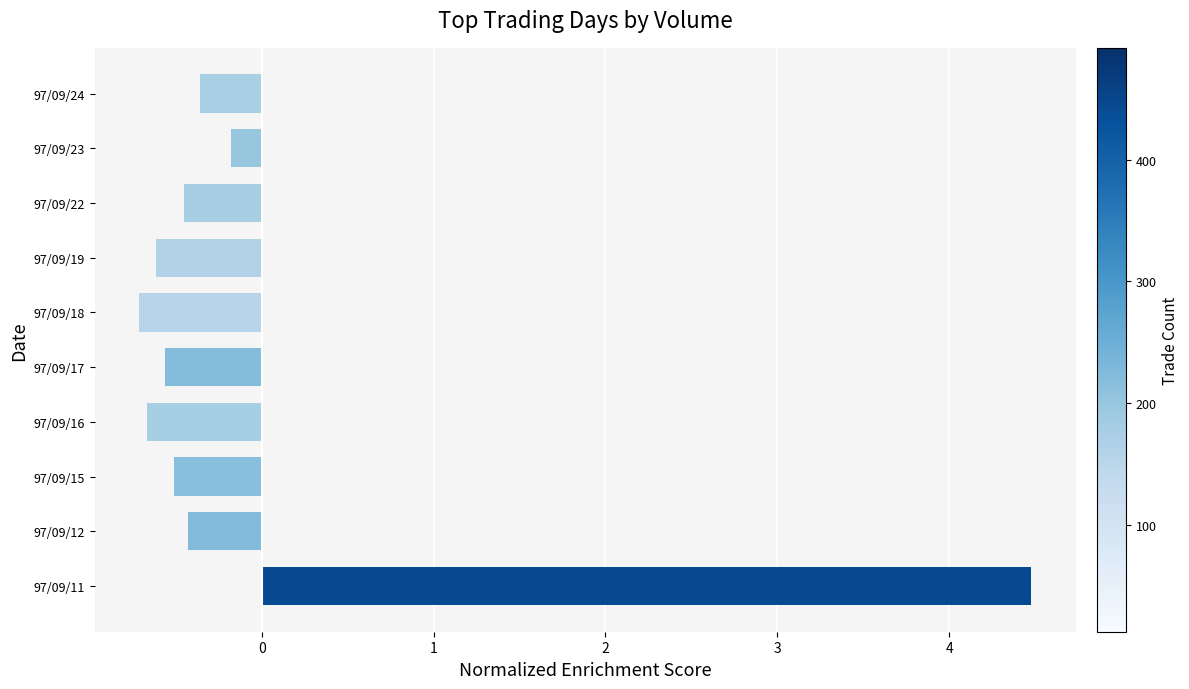

What is the change in value from 97/09/11 to 97/09/16?

-5.1